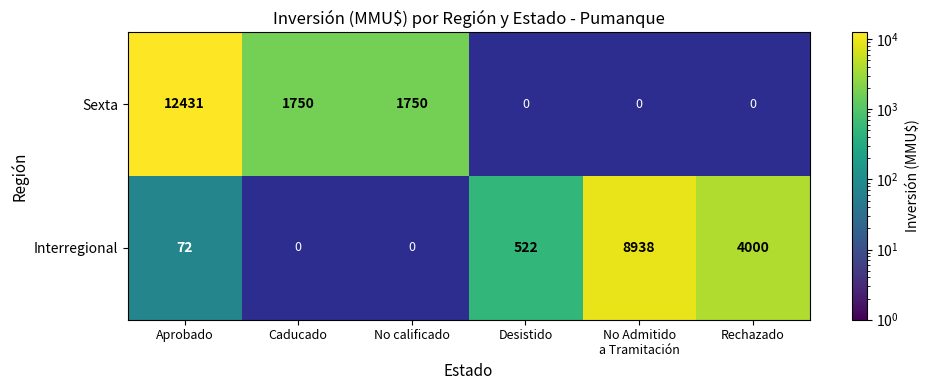

Between Aprobado and No Admitido
a Tramitación, which series saw the biggest shift?

Sexta